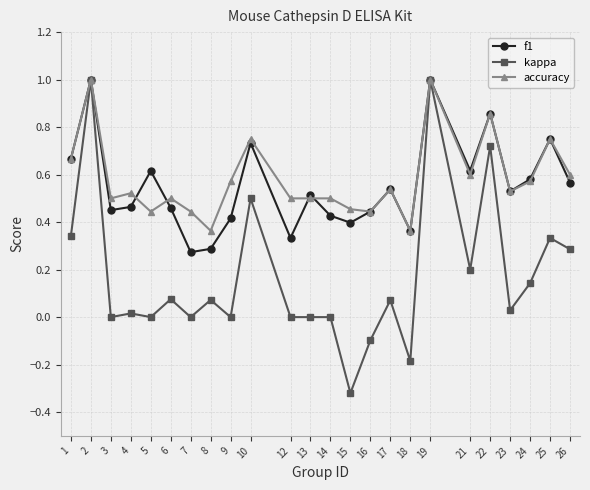

True or false: accuracy has a value of 0.5 at 12.

True